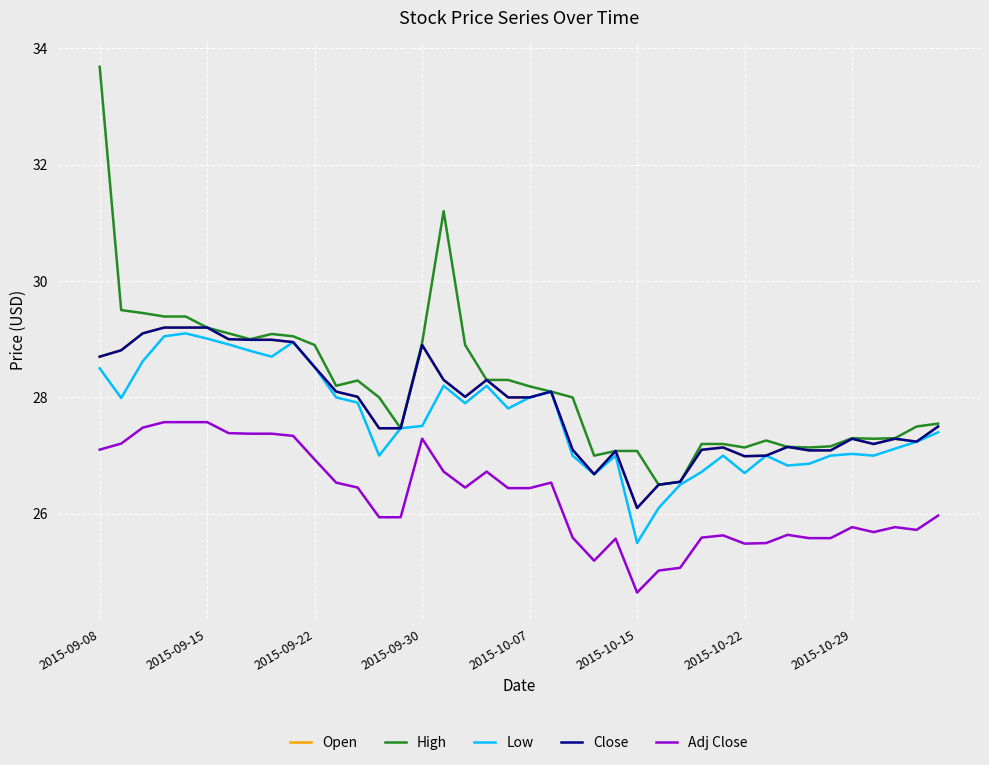

Is this an area chart (filled region under the line)?

No